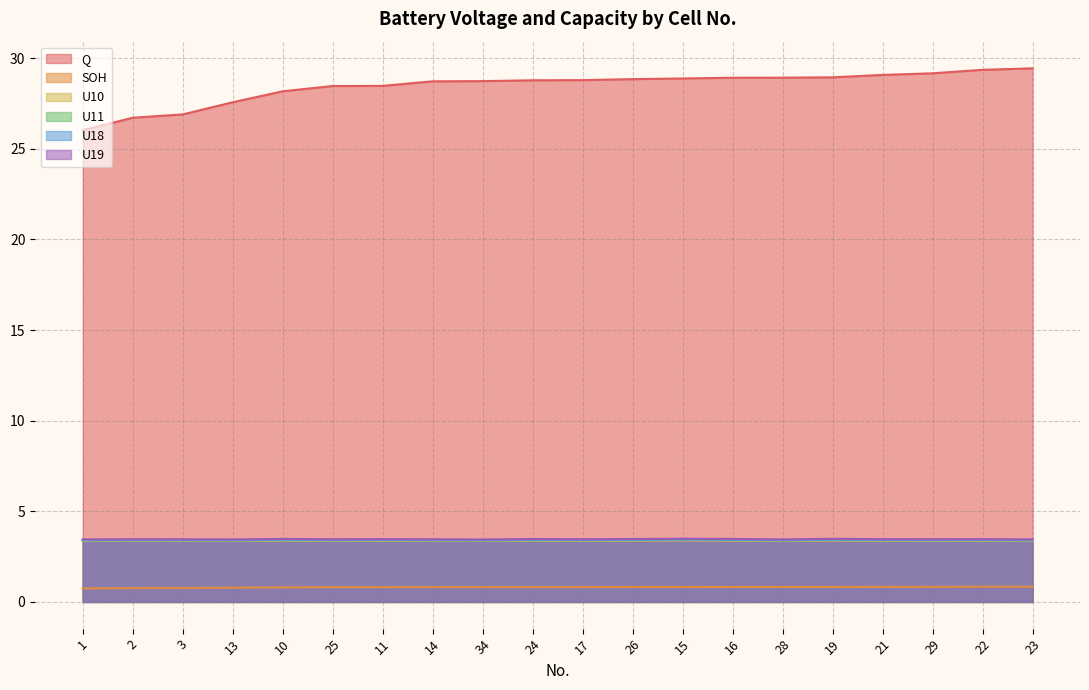

The SOH series shows 1.2 at 29. True or false?

False